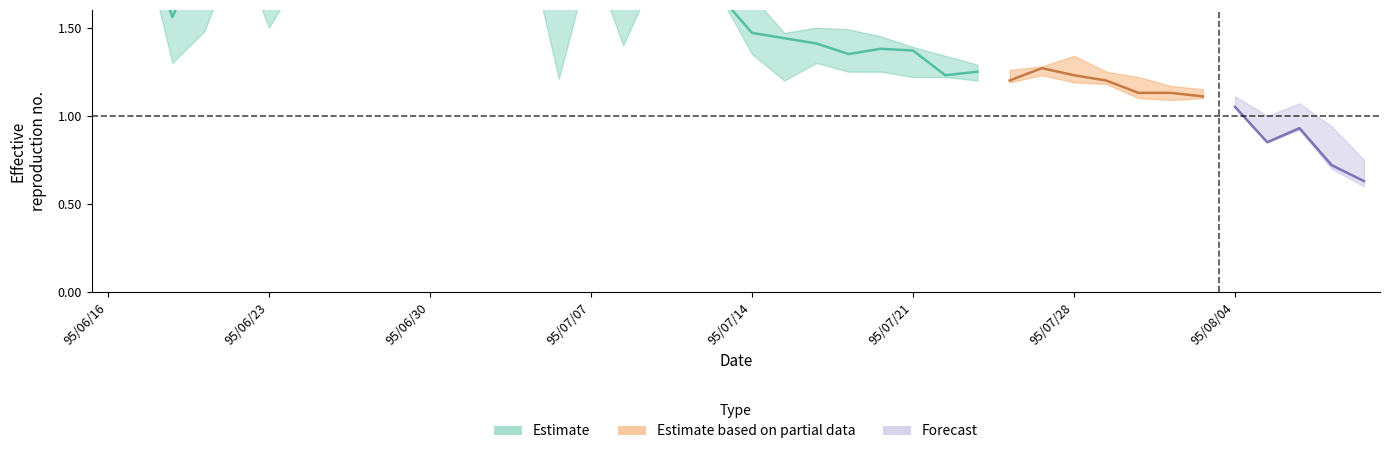

What is the label of the 20th point from the right?

95/07/14